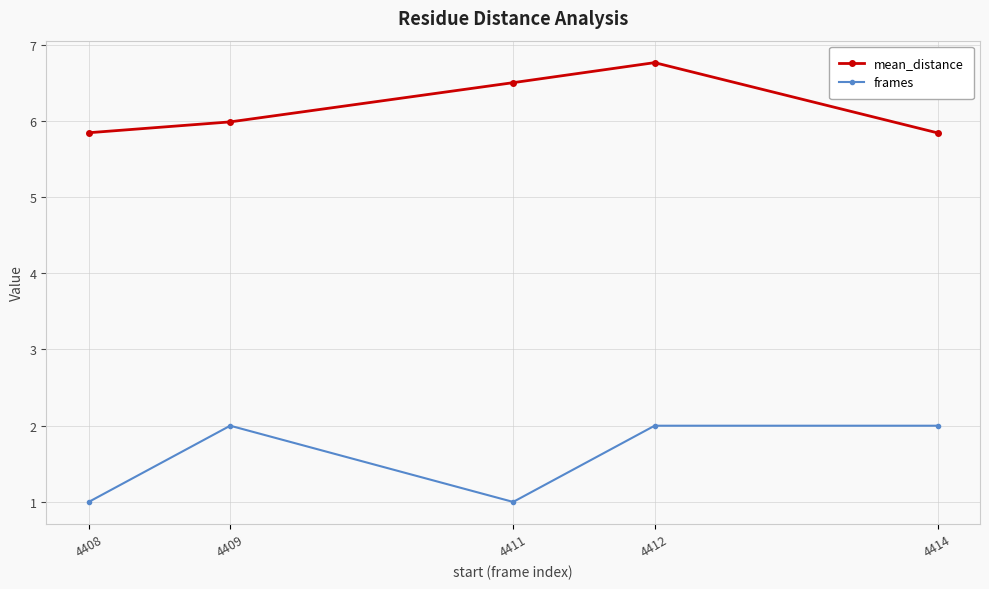

Where is mean_distance nearest to the value 6?

4409